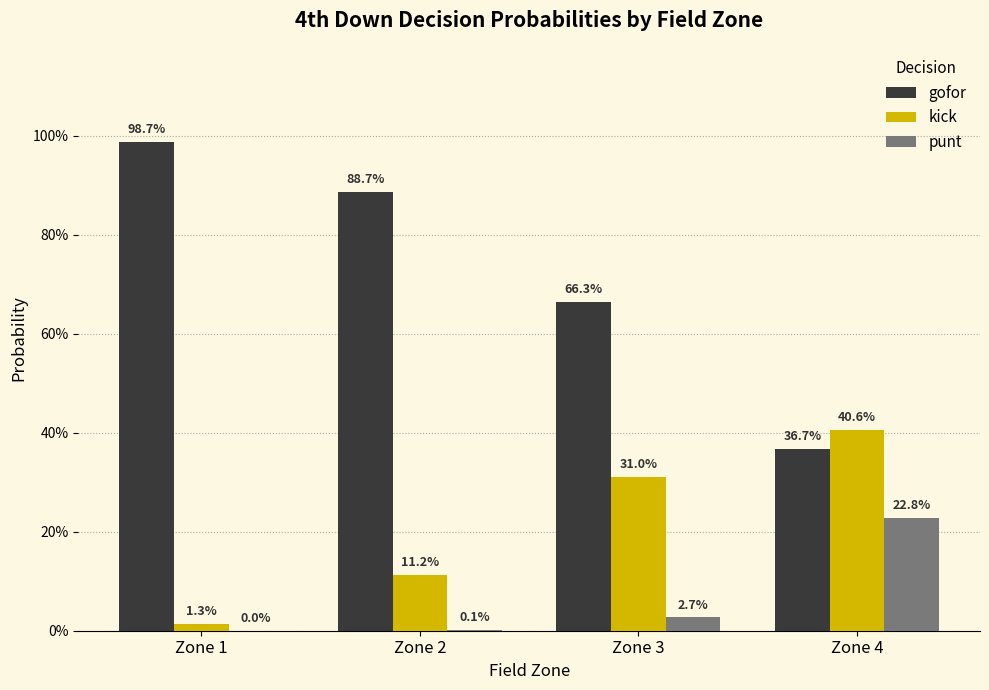

Rank the series by their maximum value, from lowest to highest.

punt, kick, gofor